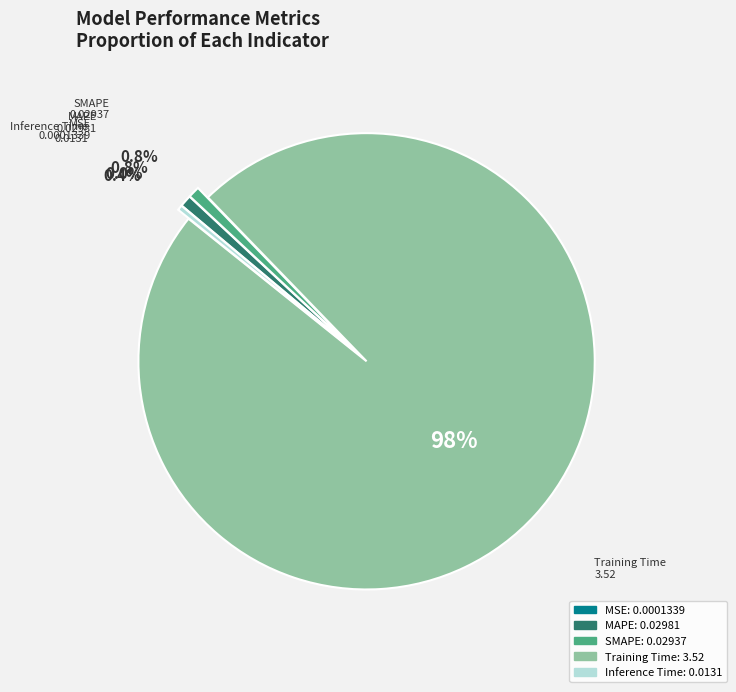

To the nearest percent, what is the difference between the largest and smallest slice percentages?

98%